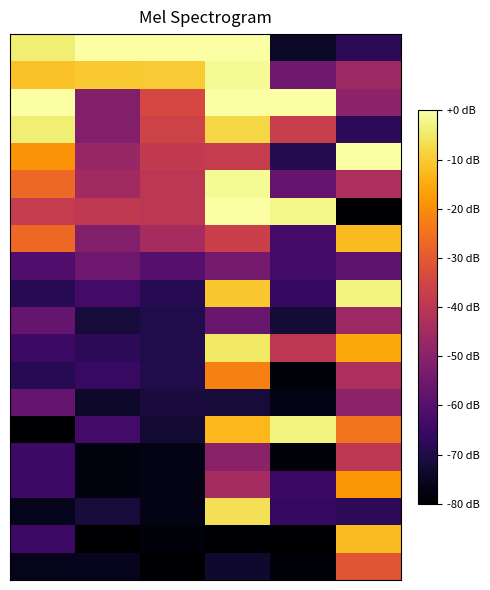

Which category has the highest value across all series?

1